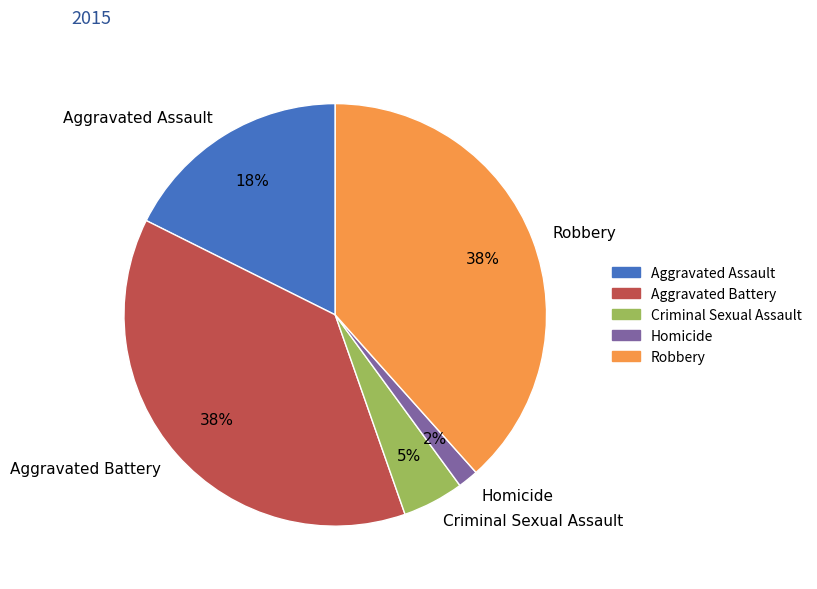

Is there any slice that represents more than half of the pie?

No